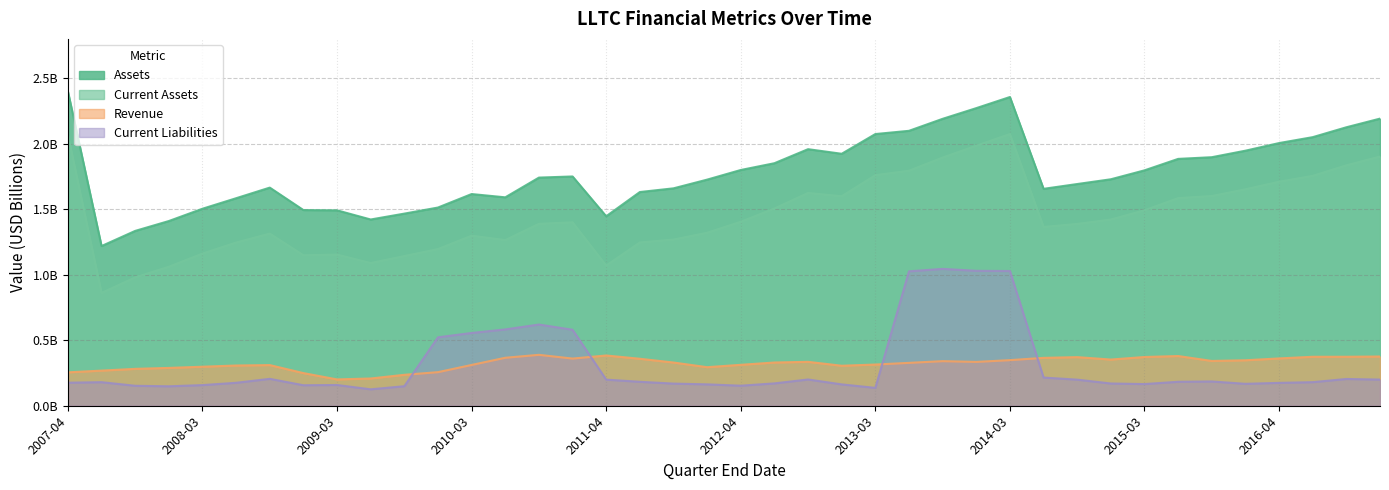

List the labels in order of Current Assets value, largest first.

2014-03-30, 2007-04-01, 2013-12-29, 2017-01-01, 2013-09-29, 2016-10-02, 2013-06-30, 2013-03-31, 2016-07-03, 2016-04-03, 2016-01-03, 2012-09-30, 2015-09-27, 2012-12-30, 2015-06-28, 2012-07-01, 2015-03-29, 2014-12-28, 2012-04-01, 2010-12-26, 2010-09-26, 2014-09-28, 2014-06-29, 2012-01-01, 2008-09-28, 2010-03-28, 2011-10-02, 2010-06-27, 2011-07-03, 2008-06-29, 2009-12-27, 2008-03-30, 2009-03-29, 2008-12-28, 2009-09-27, 2009-06-28, 2011-04-03, 2007-12-30, 2007-09-30, 2007-07-01